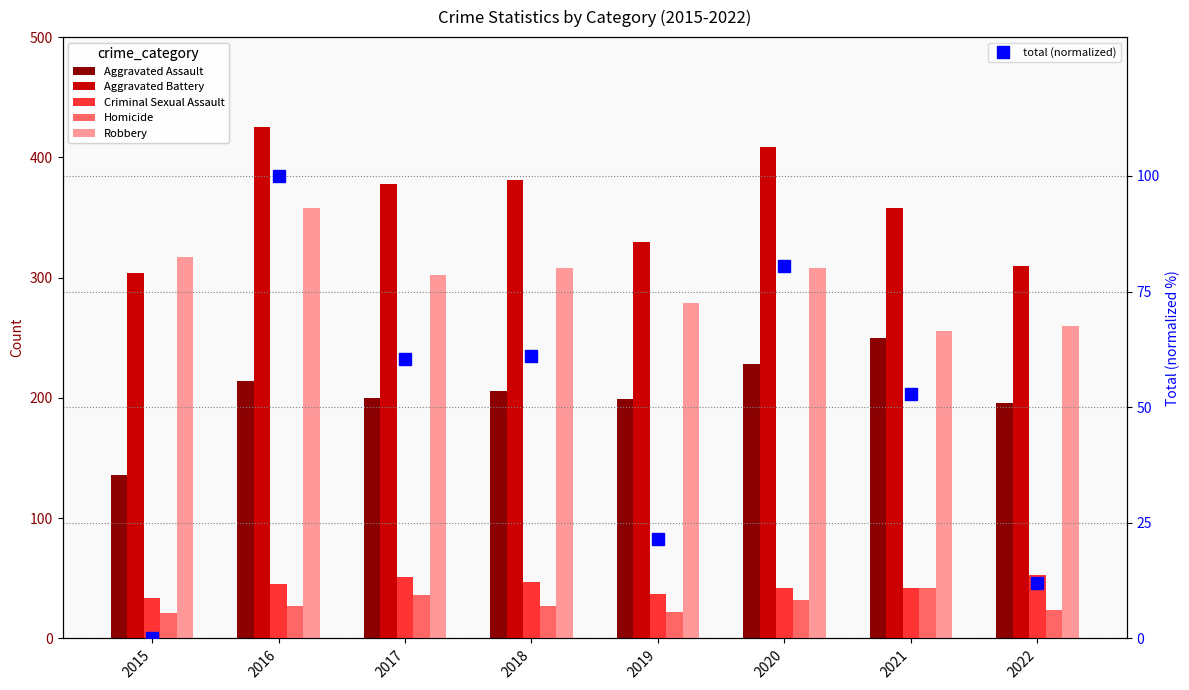

Which series has the largest range (max minus min)?

Aggravated Battery